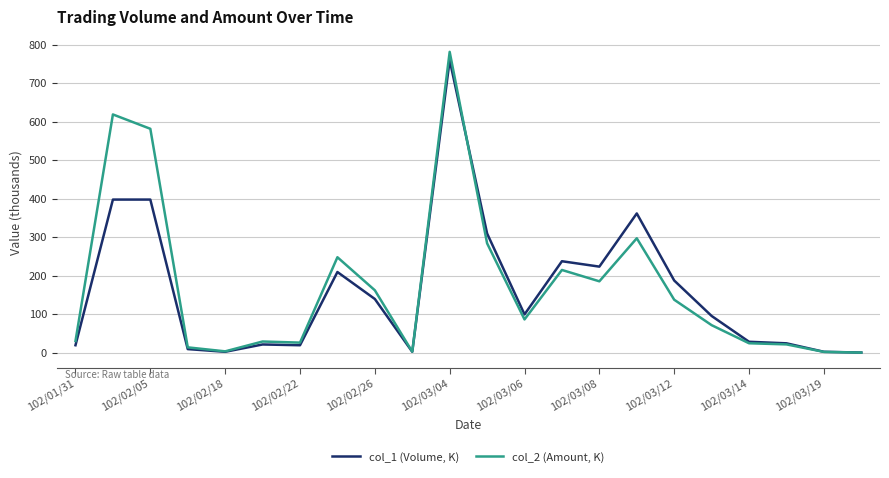

List the series in order of their overall mean, highest first.

col_2 (Amount, K), col_1 (Volume, K)